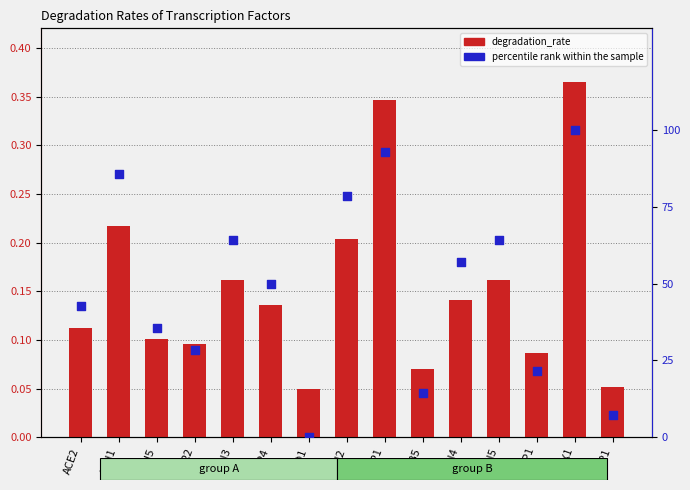

Which series has the largest total across all categories?

percentile rank within the sample